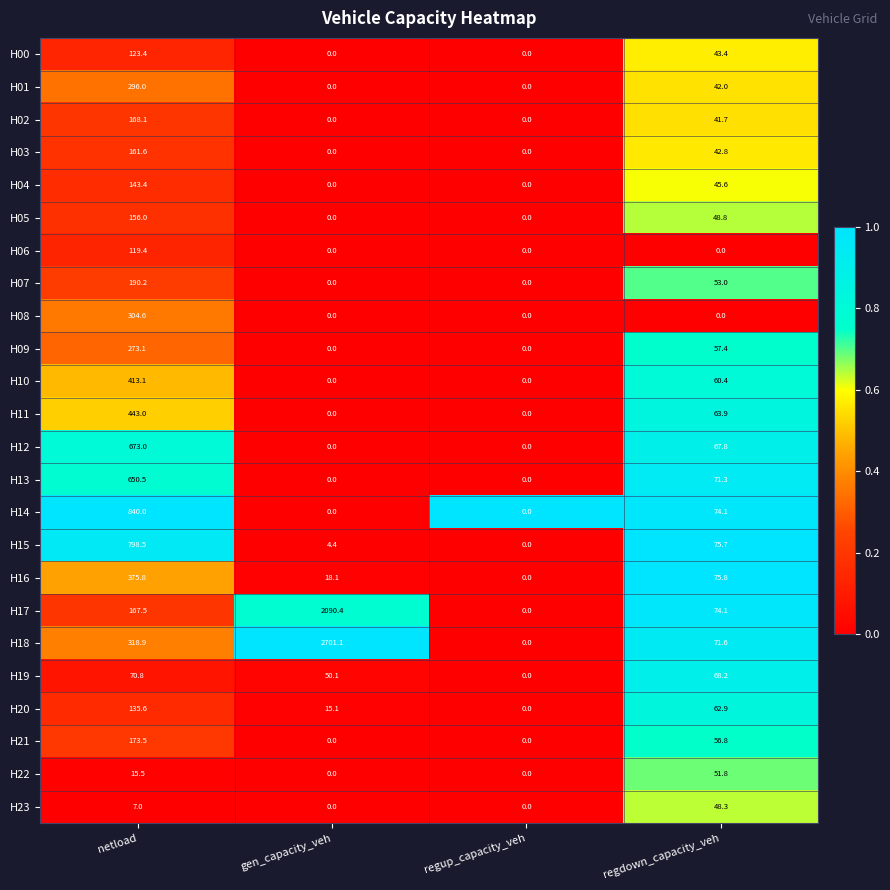

At which category is the sum across all series the highest?

netload